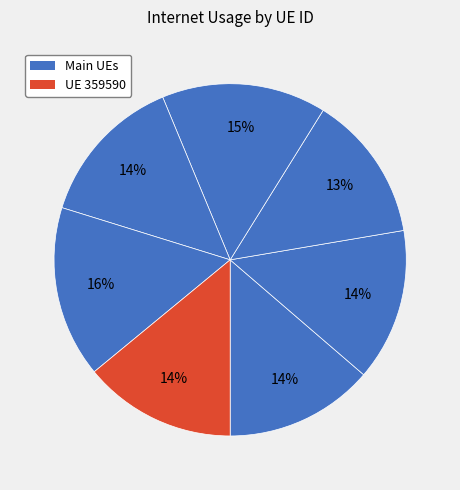

How many slices are in this pie chart?

7